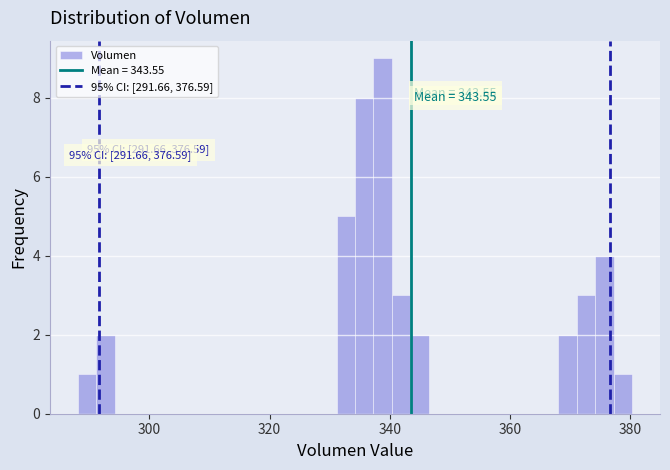

Read against the x-axis, roughly where is the centre of the tallest bar?

338